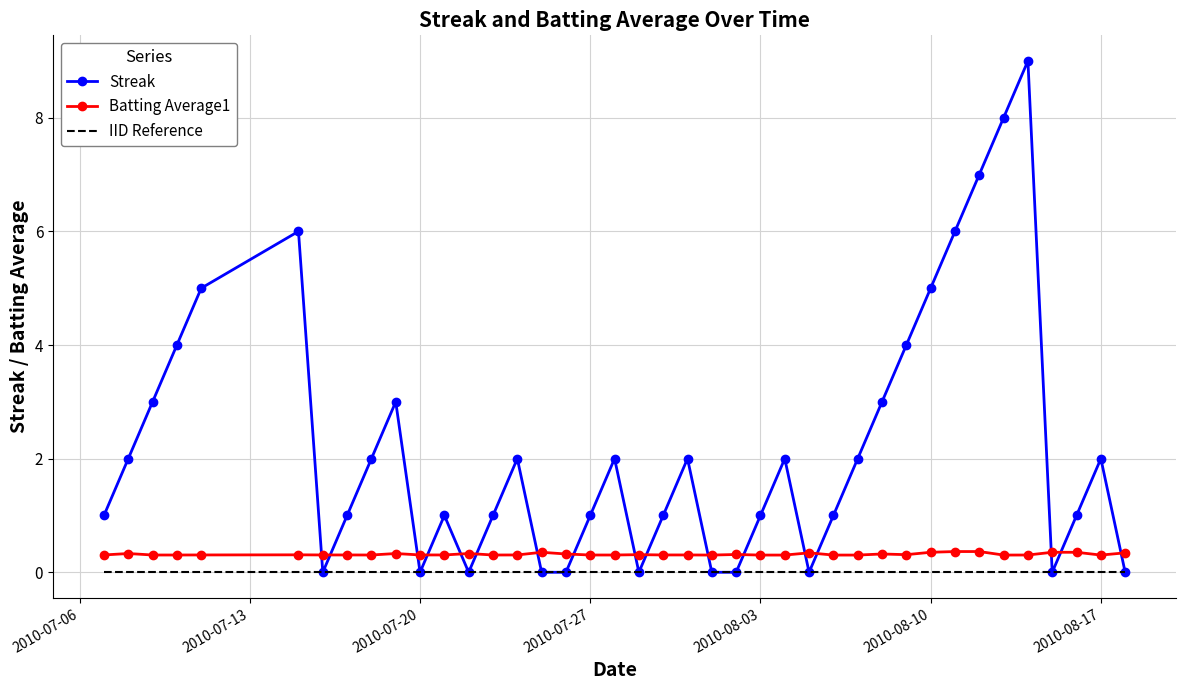

What is the difference between the maximum and minimum values in the Batting Average1 series?

0.1